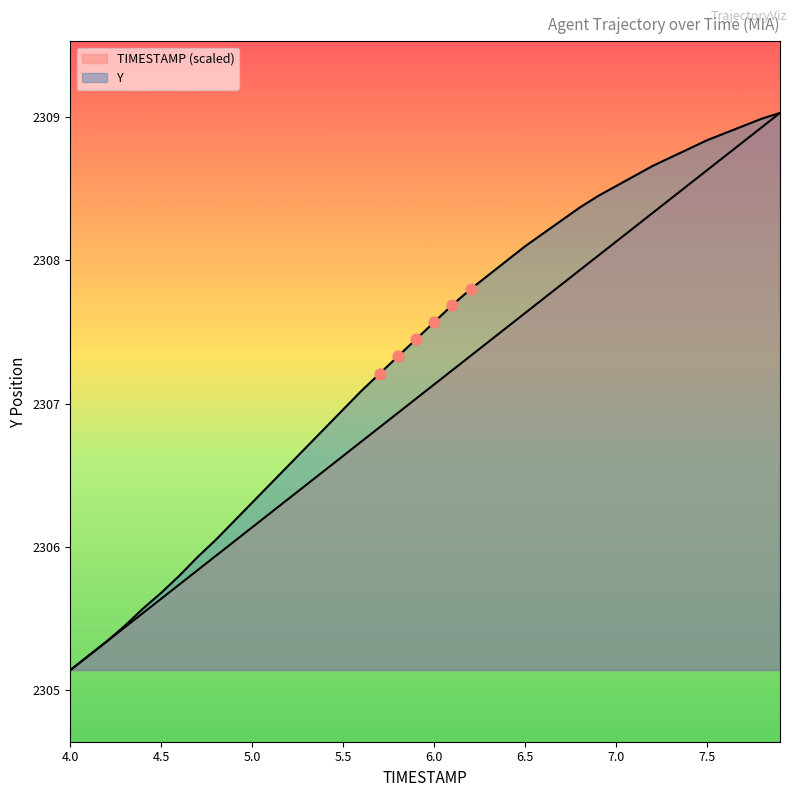

Which series has the largest Y range (max minus min)?

TIMESTAMP